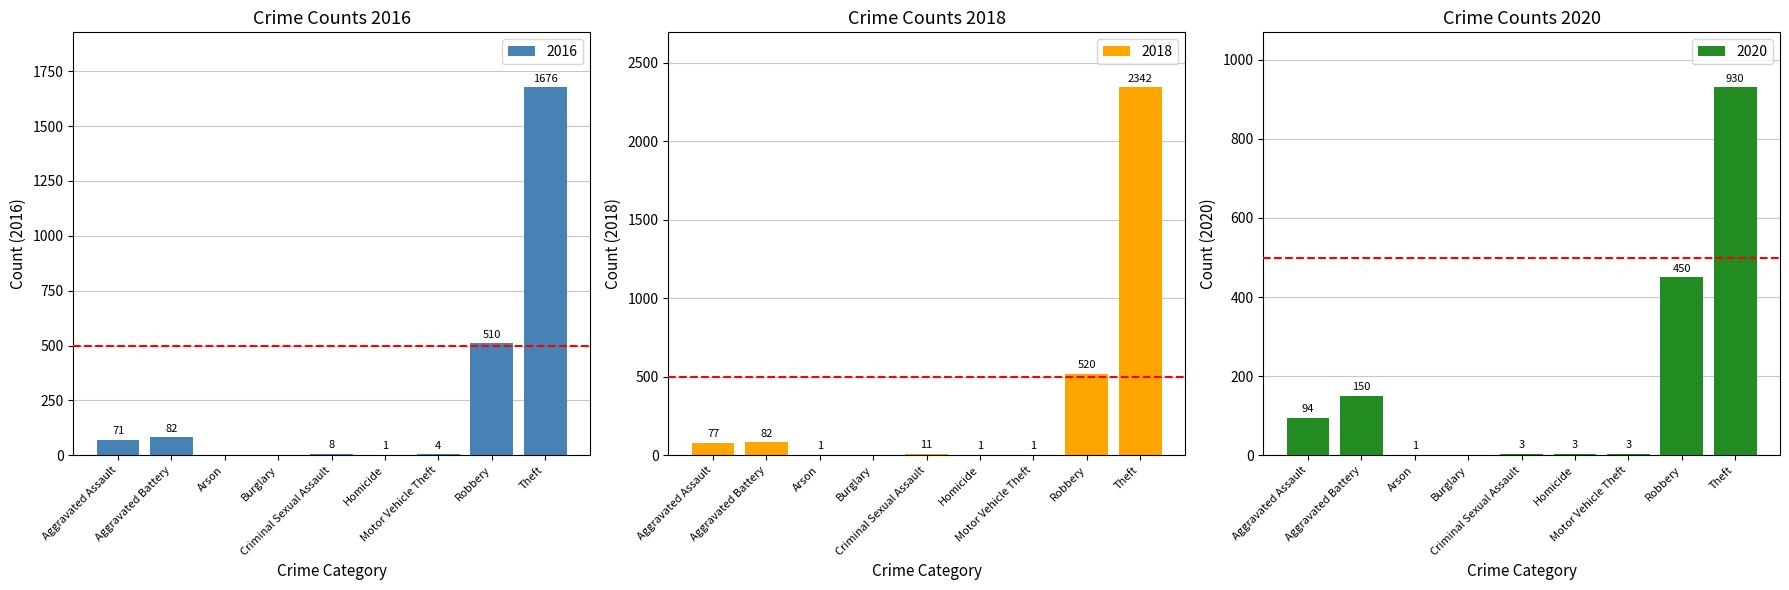

Which label corresponds to the largest value in the chart?

Theft